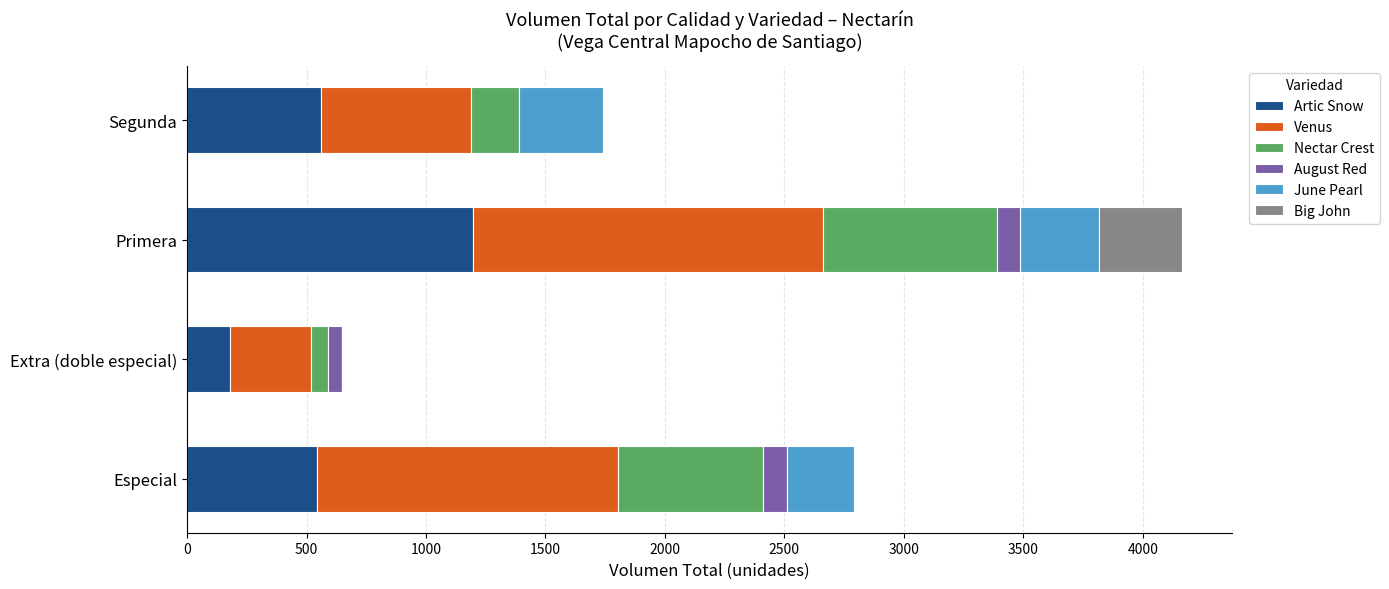

At which category is the sum across all series the highest?

Primera